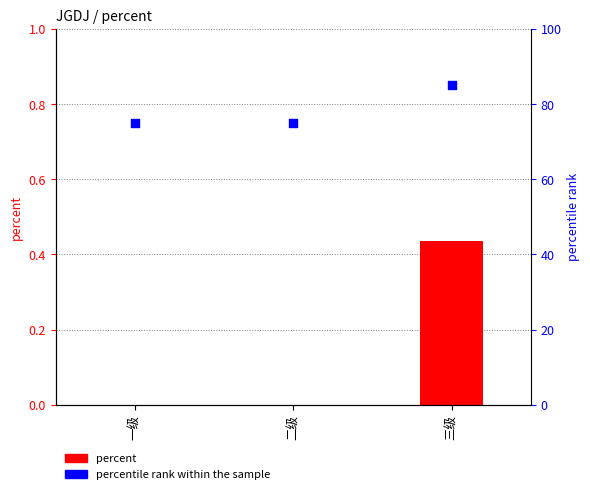

At which category is the sum across all series the highest?

三级